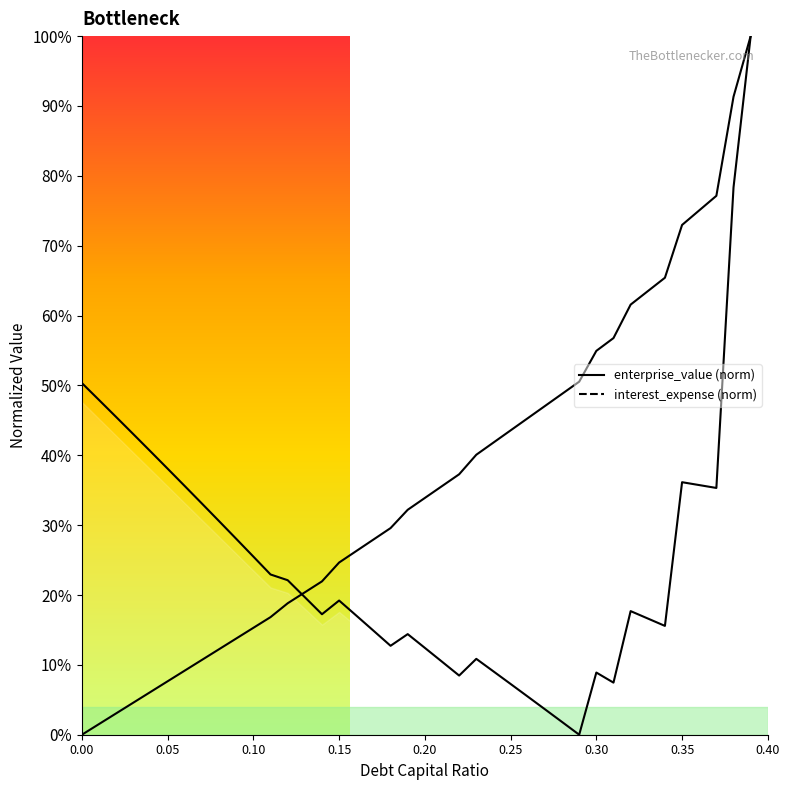

True or false: interest_expense has a value of 0.5 at 0.29.

True